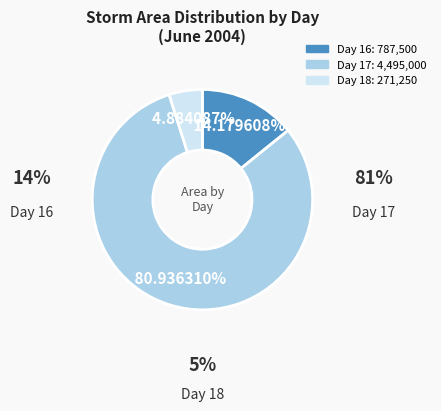

To the nearest percent, what is the difference between the largest and smallest slice percentages?

76%